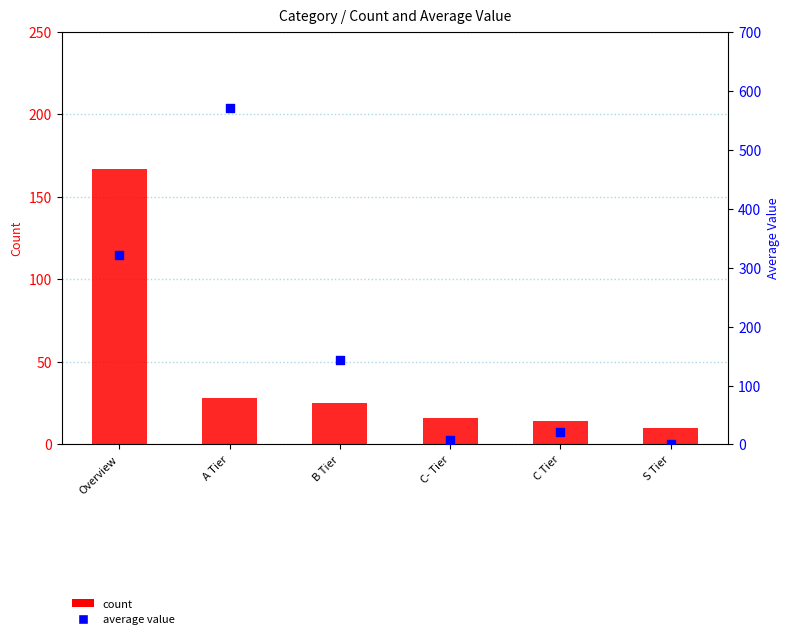

What are all the series names shown in the legend?

count, average value